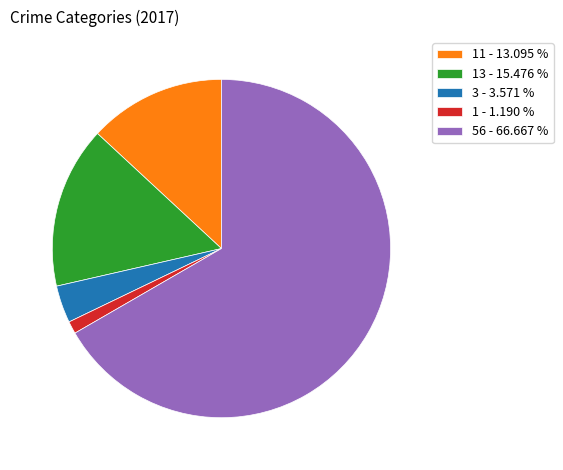

Combined, do 11 - 13.095 % and 1 - 1.190 % account for over 50%?

No